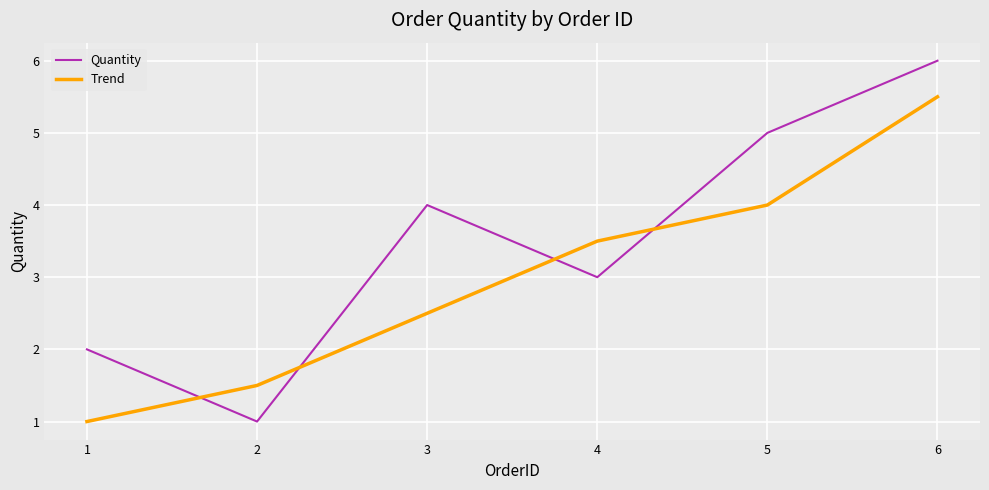

What is the sum of the Quantity values at 1 and 4?

5.0